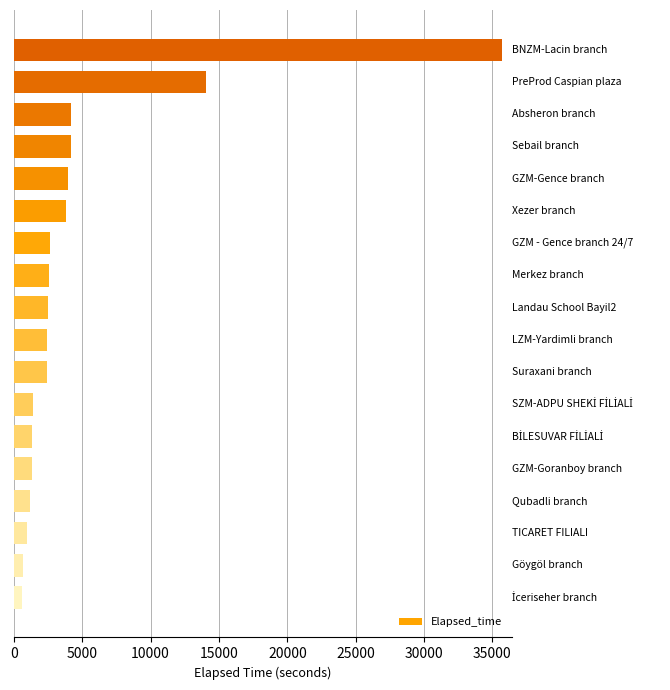

What is the greatest value displayed?

35701